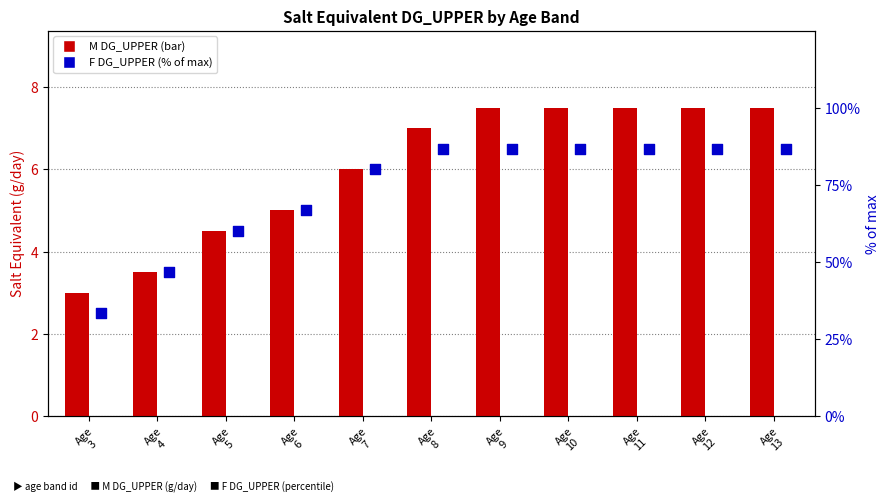

At which category is the sum across all series the highest?

Age
9